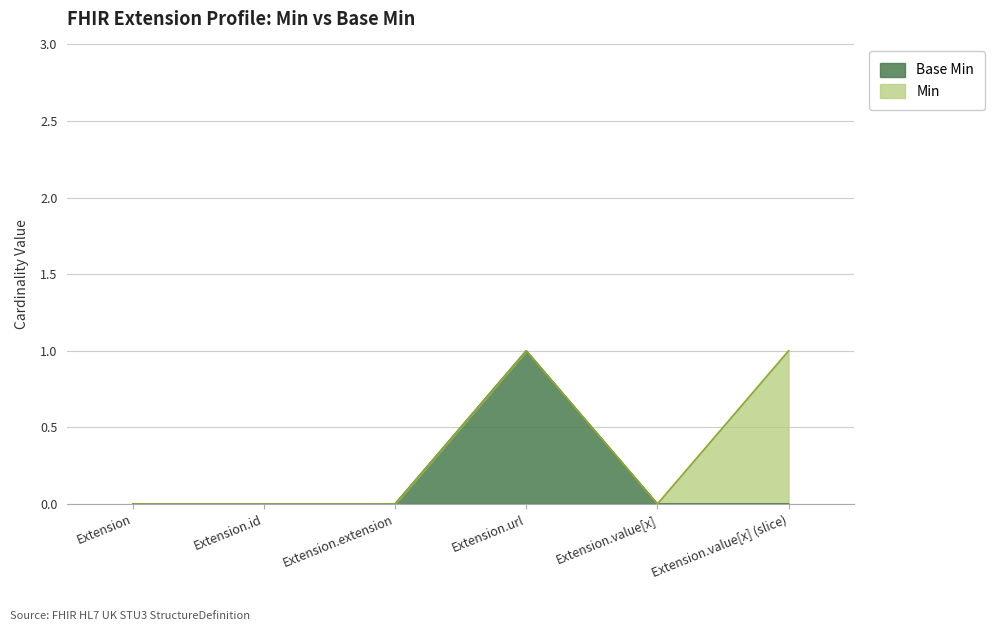

In Base Min, how many points are higher than both neighbors (excluding endpoints)?

1